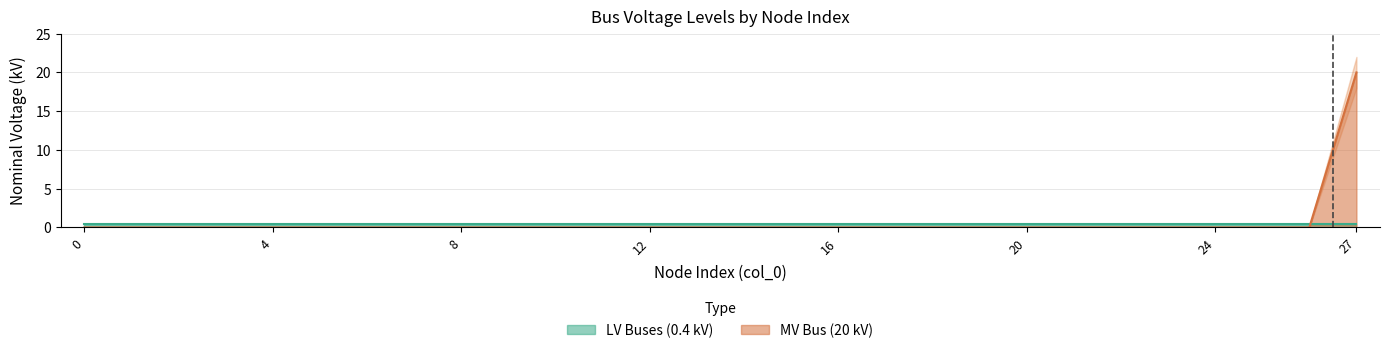

List the labels in order of value, largest first.

27, 0, 1, 2, 3, 4, 5, 6, 7, 8, 9, 10, 11, 12, 13, 14, 15, 16, 17, 18, 19, 20, 21, 22, 23, 24, 25, 26